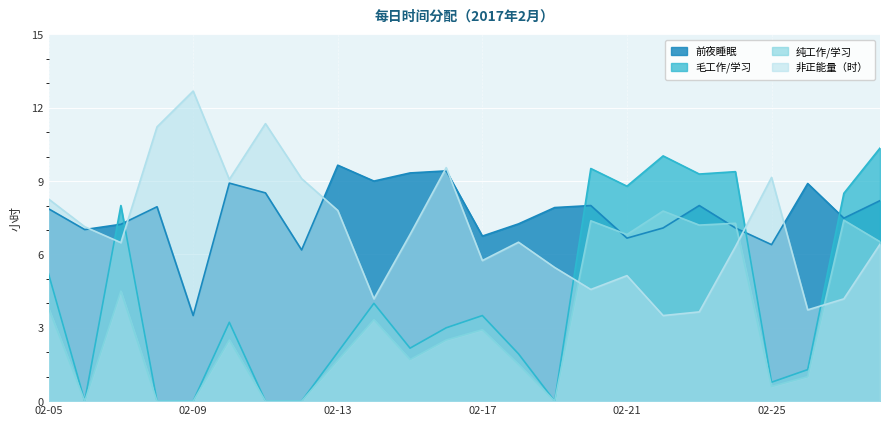

How many values in the 纯工作/学习 series exceed 2?

13